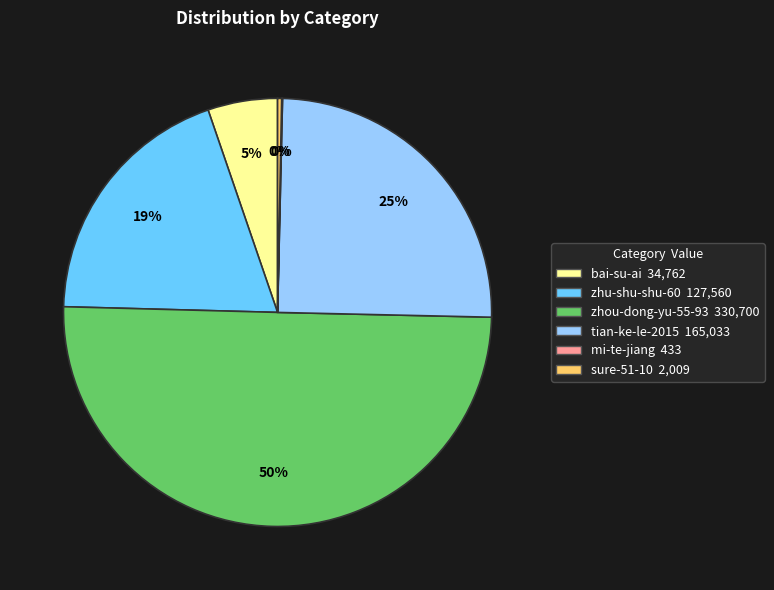

Which has a higher value, zhu-shu-shu-60 or sure-51-10?

zhu-shu-shu-60